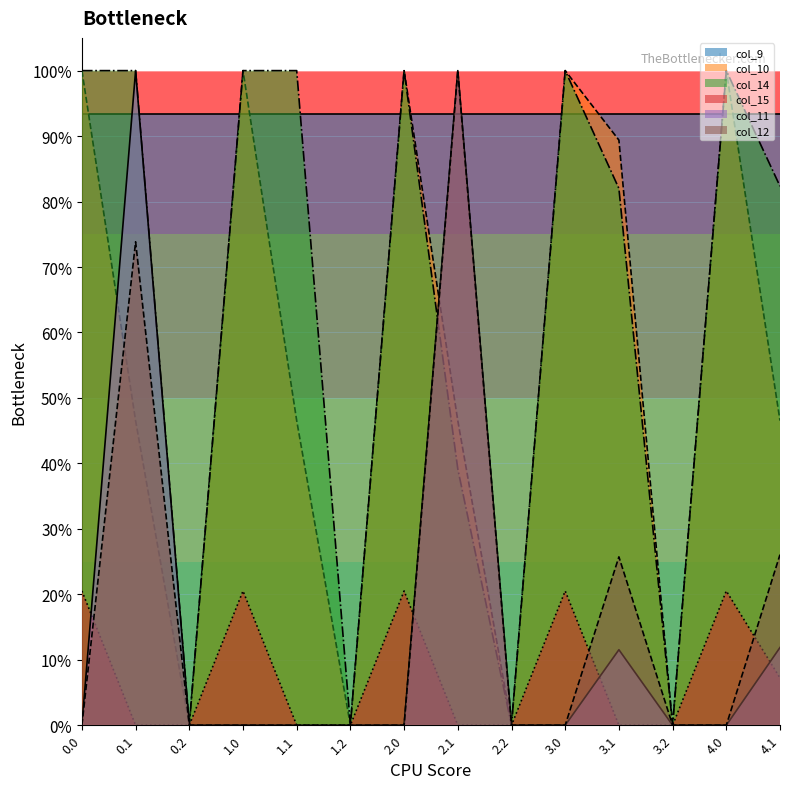

Does the chart display data point markers on the line(s)?

No